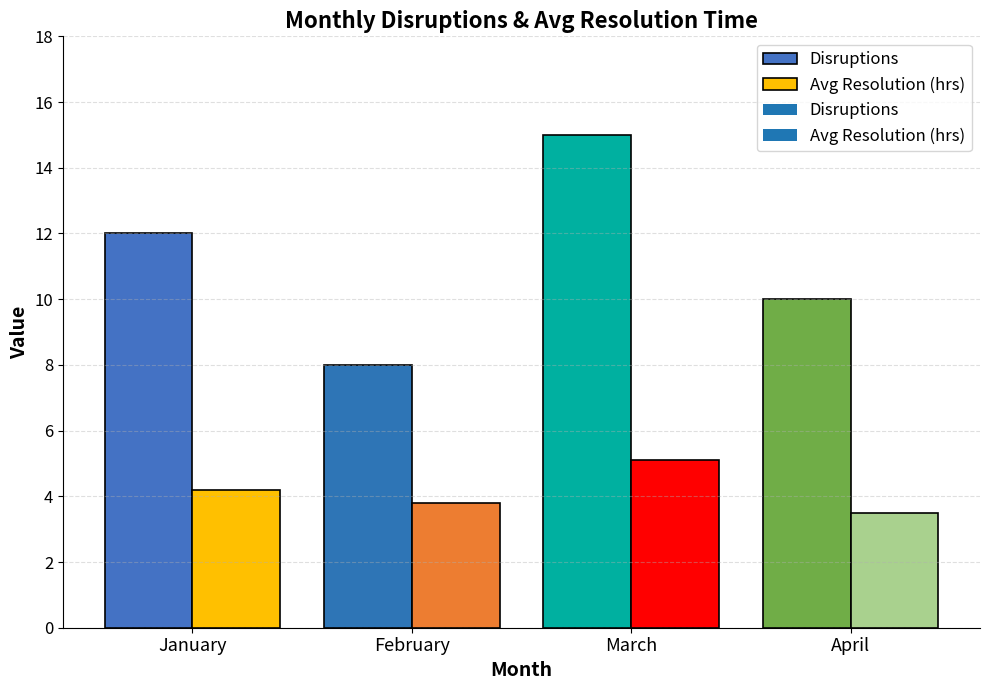

What is the value of the Disruptions bar at the 2nd from the left?

8.0